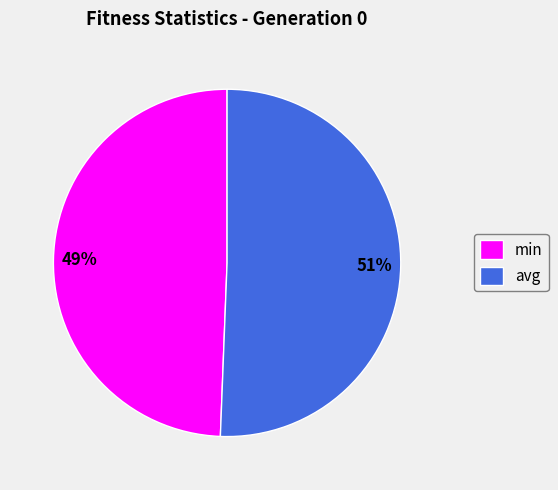

Which slice is the largest?

avg